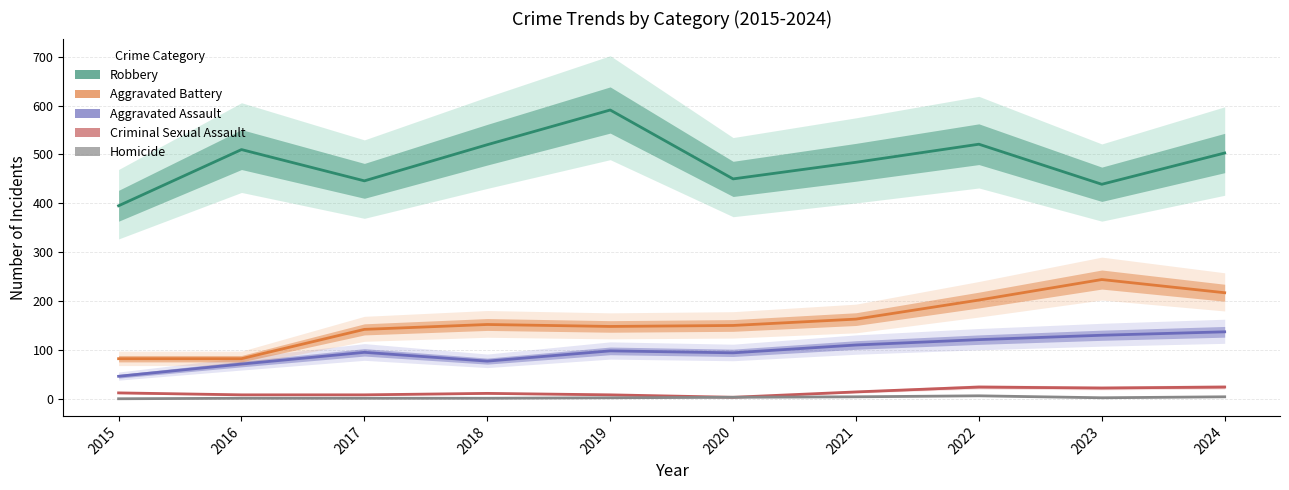

Reading left to right, extract all data points from this chart.

Aggravated Assault: 46	71	95	77	98	94	110	121	130	137
Aggravated Battery: 82	82	142	152	148	150	163	202	244	217
Criminal Sexual Assault: 12	8	8	11	8	3	14	24	22	24
Homicide: 0	1	1	1	2	3	4	6	2	4
Robbery: 395	510	446	520	591	450	484	521	439	503